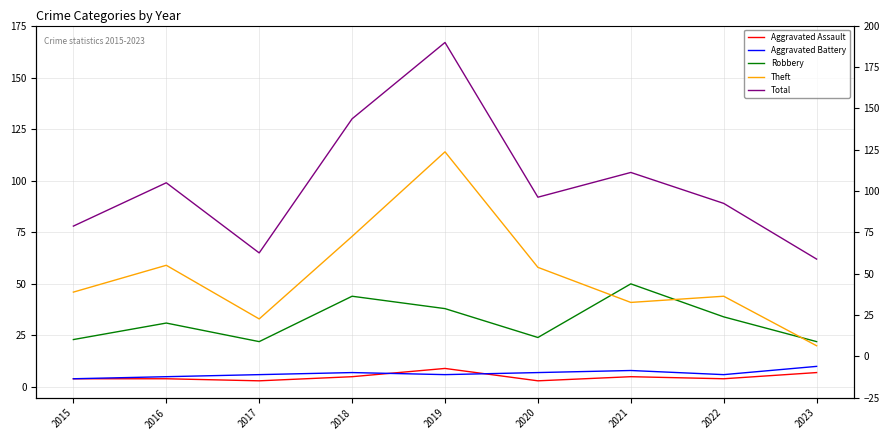

Which label corresponds to the largest value in the chart?

2019